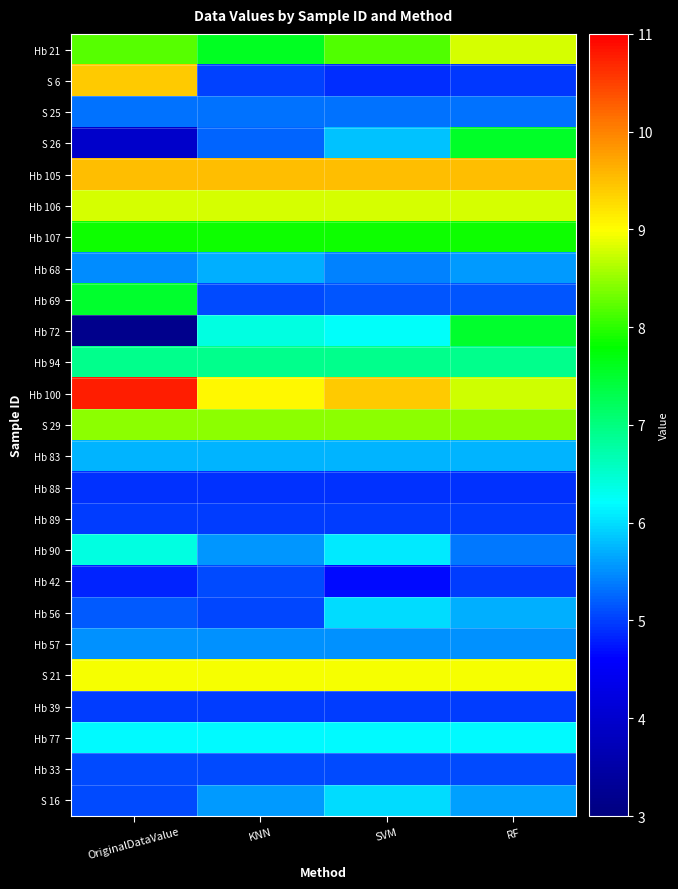

Reading left to right, list all the values displayed in this chart.

Hb 21: OriginalDataValue=8.2	KNN=7.6	SVM=8.2	RF=8.8
S 6: OriginalDataValue=9.4	KNN=5.0	SVM=4.9	RF=5.0
S 25: OriginalDataValue=5.3	KNN=5.3	SVM=5.3	RF=5.3
S 26: OriginalDataValue=4.0	KNN=5.2	SVM=5.8	RF=7.6
Hb 105: OriginalDataValue=9.5	KNN=9.5	SVM=9.5	RF=9.5
Hb 106: OriginalDataValue=8.8	KNN=8.8	SVM=8.8	RF=8.8
Hb 107: OriginalDataValue=7.9	KNN=7.9	SVM=7.9	RF=7.9
Hb 68: OriginalDataValue=5.5	KNN=5.7	SVM=5.4	RF=5.6
Hb 69: OriginalDataValue=7.5	KNN=5.1	SVM=5.1	RF=5.1
Hb 72: OriginalDataValue=3.2	KNN=6.4	SVM=6.2	RF=7.5
Hb 94: OriginalDataValue=6.9	KNN=6.9	SVM=6.9	RF=6.9
Hb 100: OriginalDataValue=10.8	KNN=9.0	SVM=9.4	RF=8.8
S 29: OriginalDataValue=8.4	KNN=8.4	SVM=8.4	RF=8.4
Hb 83: OriginalDataValue=5.7	KNN=5.7	SVM=5.7	RF=5.7
Hb 88: OriginalDataValue=4.9	KNN=4.9	SVM=4.9	RF=4.9
Hb 89: OriginalDataValue=5.0	KNN=5.0	SVM=5.0	RF=5.0
Hb 90: OriginalDataValue=6.4	KNN=5.5	SVM=6.1	RF=5.4
Hb 42: OriginalDataValue=4.8	KNN=5.1	SVM=4.7	RF=5.0
Hb 56: OriginalDataValue=5.2	KNN=5.1	SVM=6.0	RF=5.7
Hb 57: OriginalDataValue=5.5	KNN=5.5	SVM=5.5	RF=5.5
S 21: OriginalDataValue=8.9	KNN=8.9	SVM=8.9	RF=8.9
Hb 39: OriginalDataValue=5.0	KNN=5.0	SVM=5.0	RF=5.0
Hb 77: OriginalDataValue=6.2	KNN=6.2	SVM=6.2	RF=6.2
Hb 33: OriginalDataValue=5.1	KNN=5.1	SVM=5.1	RF=5.1
S 16: OriginalDataValue=5.1	KNN=5.6	SVM=6.0	RF=5.6